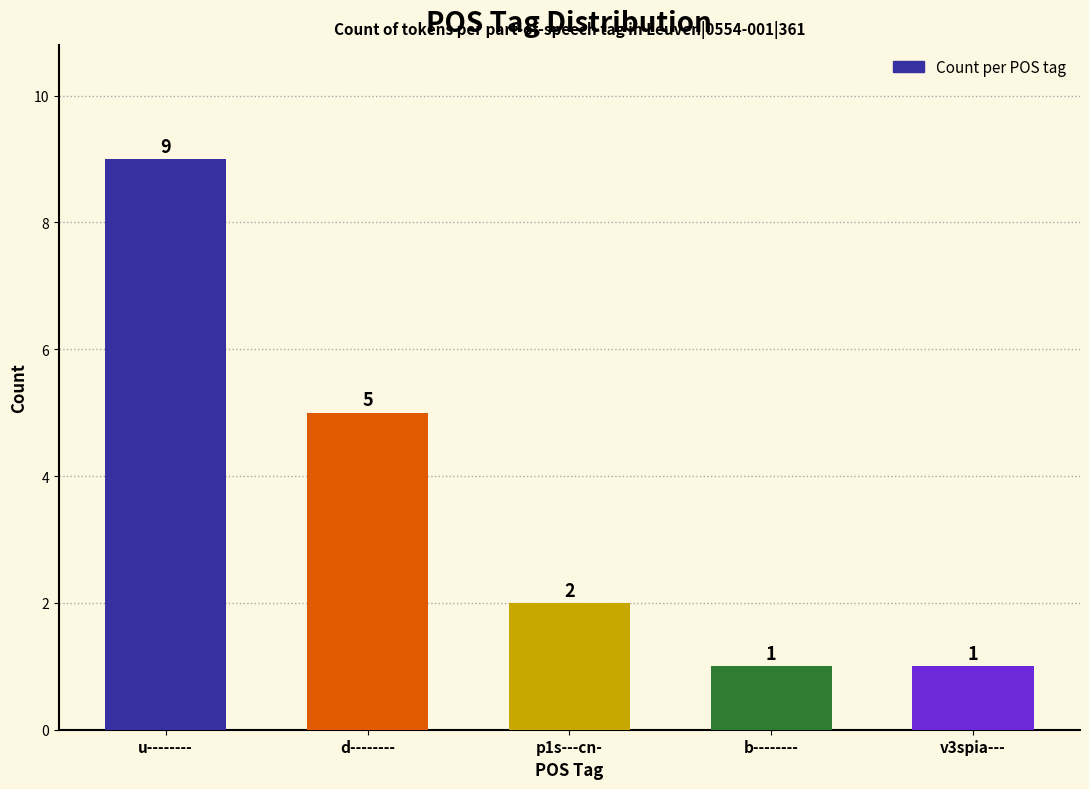

Reading left to right, extract all data points from this chart.

u--------=9	d--------=5	p1s---cn-=2	b--------=1	v3spia---=1